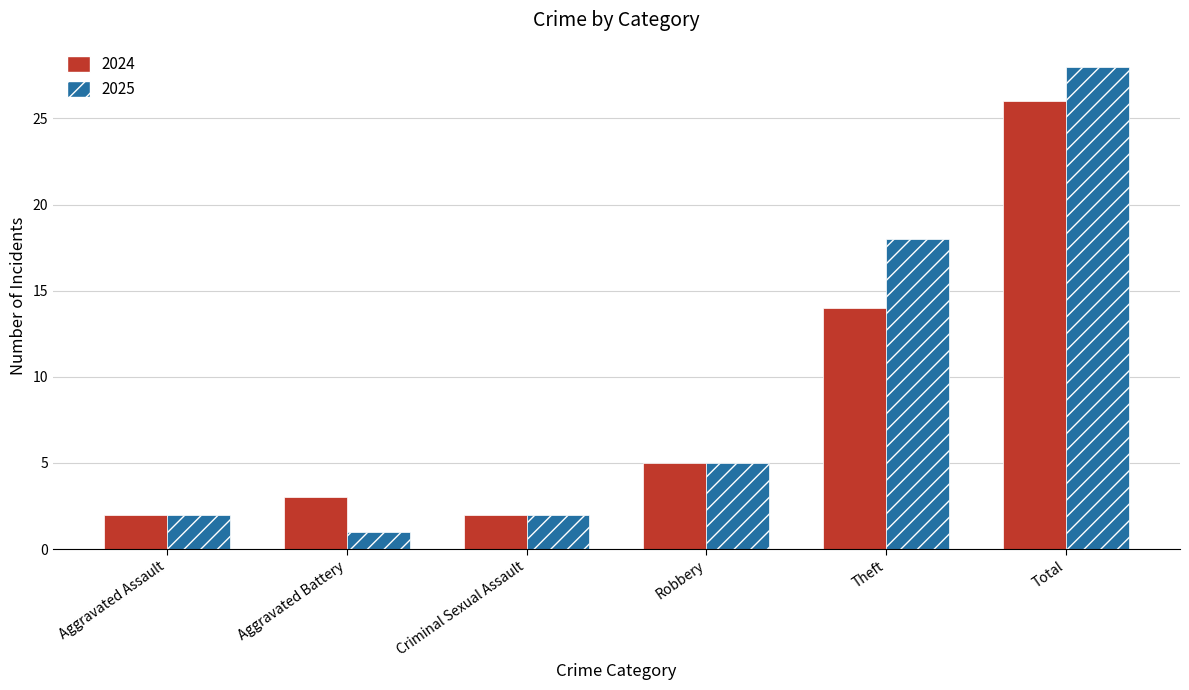

What is the difference between the highest and lowest values at Theft?

4